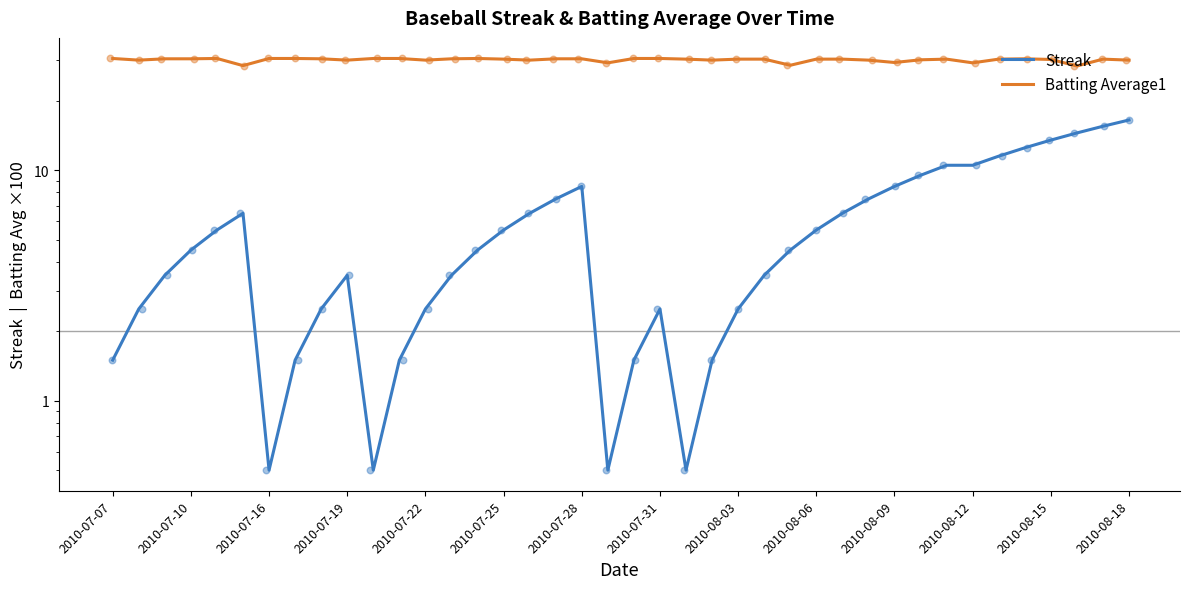

Which series reaches the minimum Y coordinate?

Streak